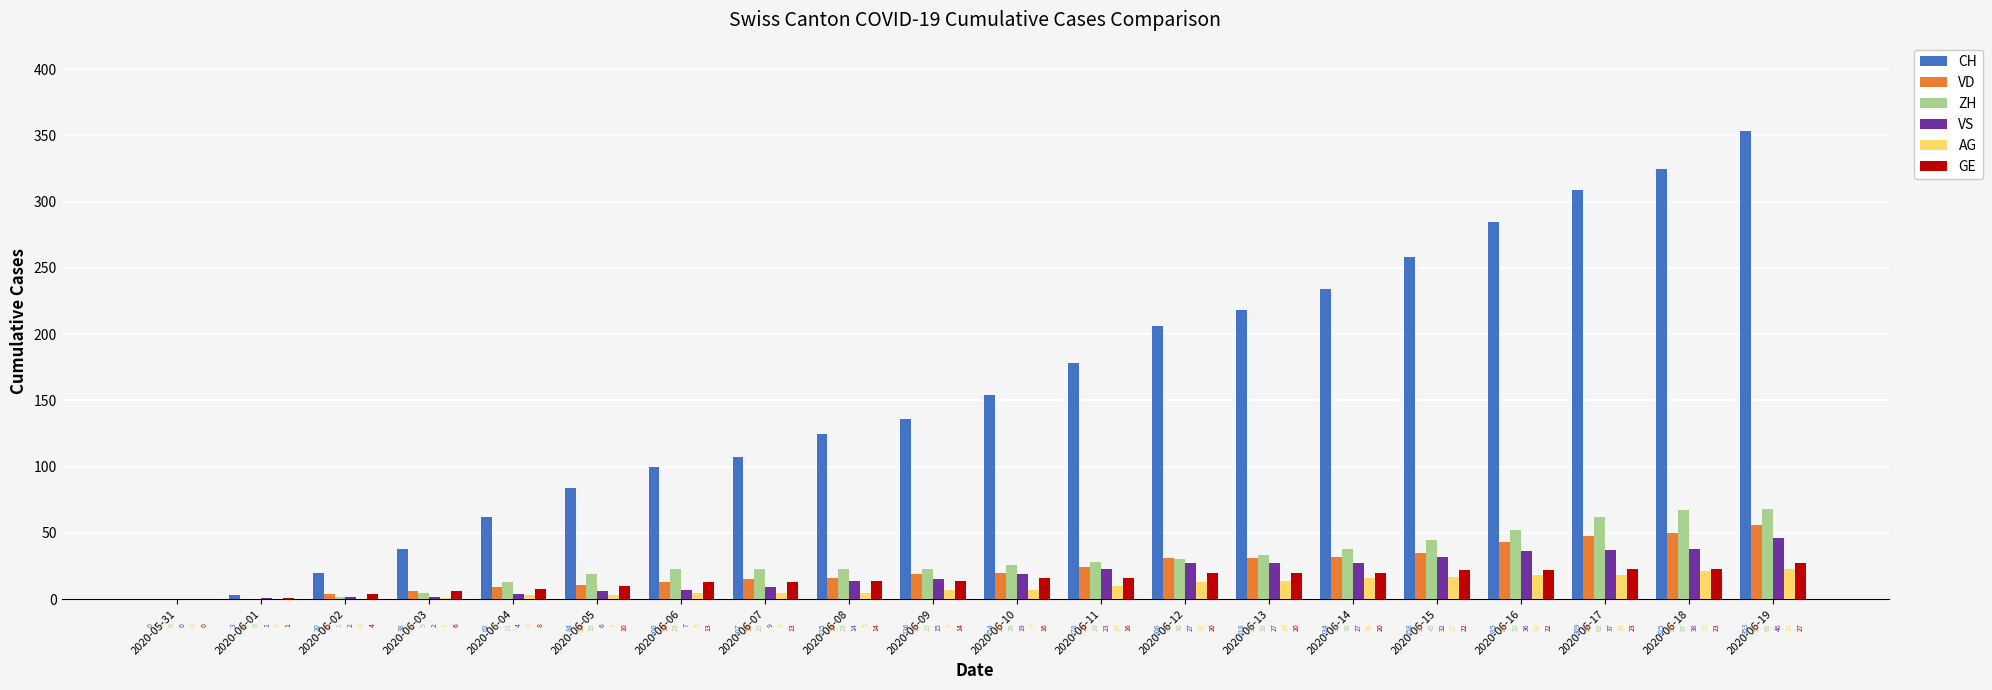

Is it true that ZH equals 30 at 2020-06-12?

True